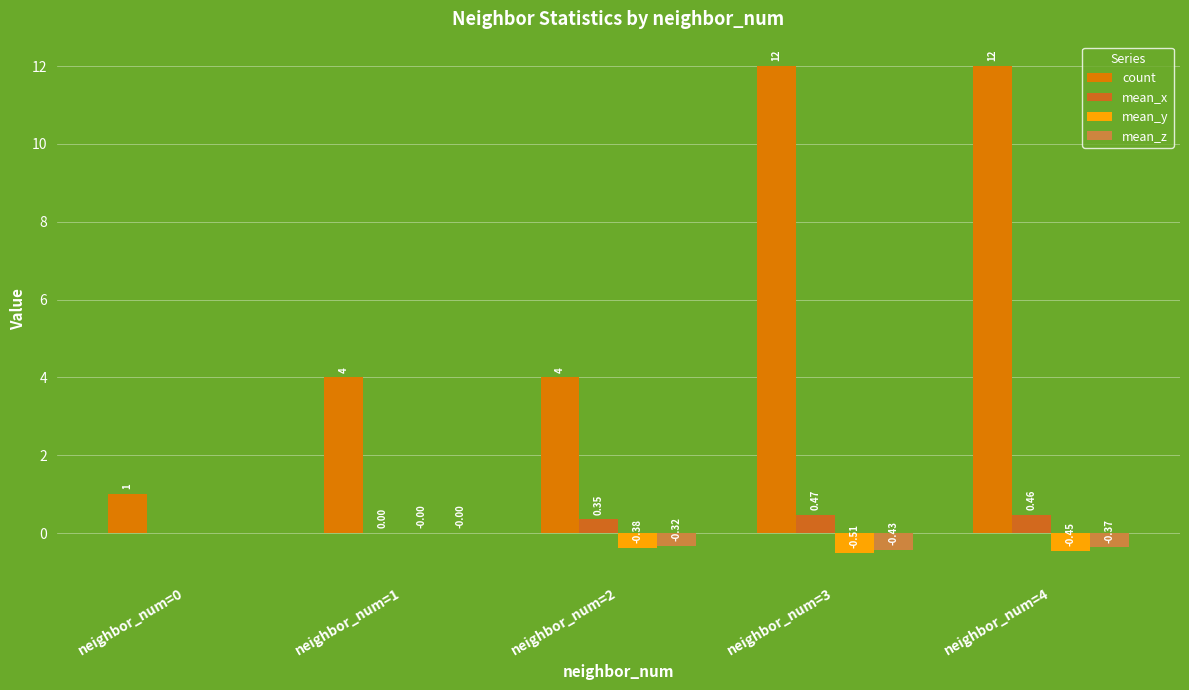

Where is mean_z nearest to the value 0?

neighbor_num=0